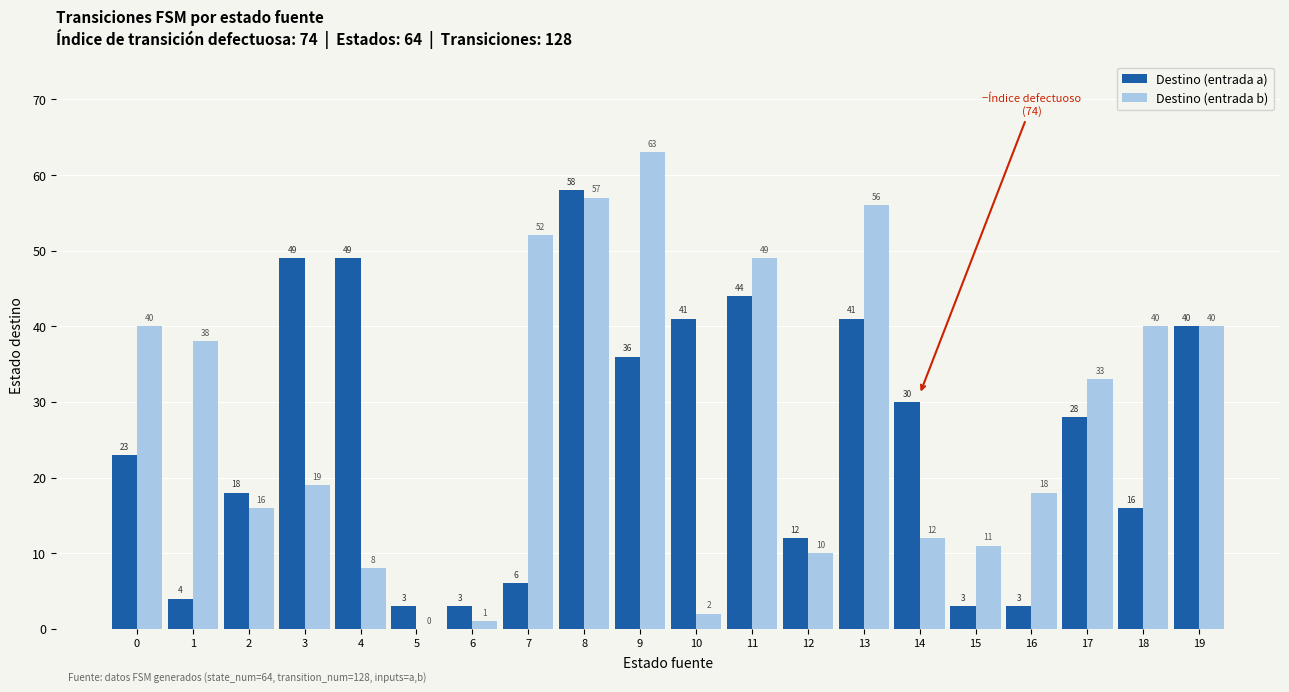

Is the value of Destino (entrada a) at 6 greater than the value of Destino (entrada b) at 12?

No